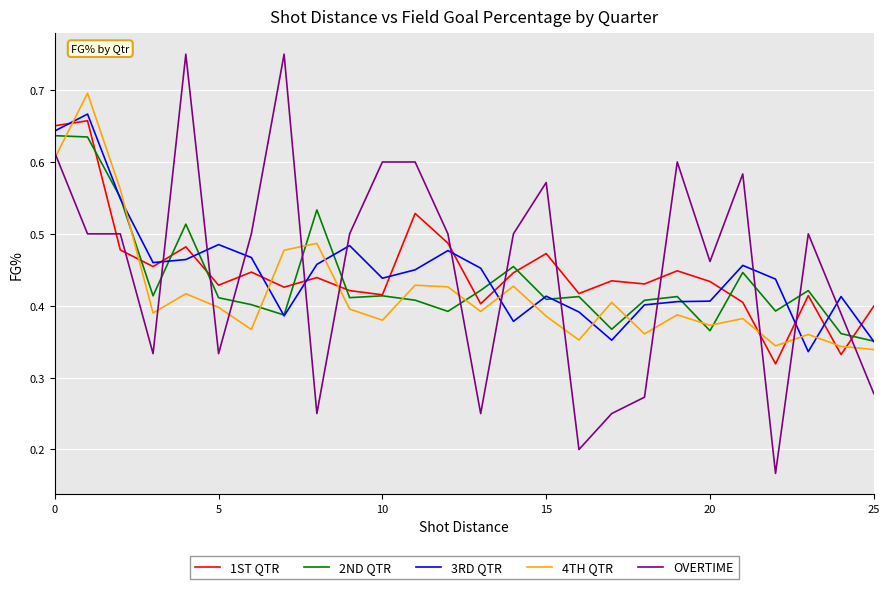

True or false: 2ND QTR and 4TH QTR cross at least once.

True